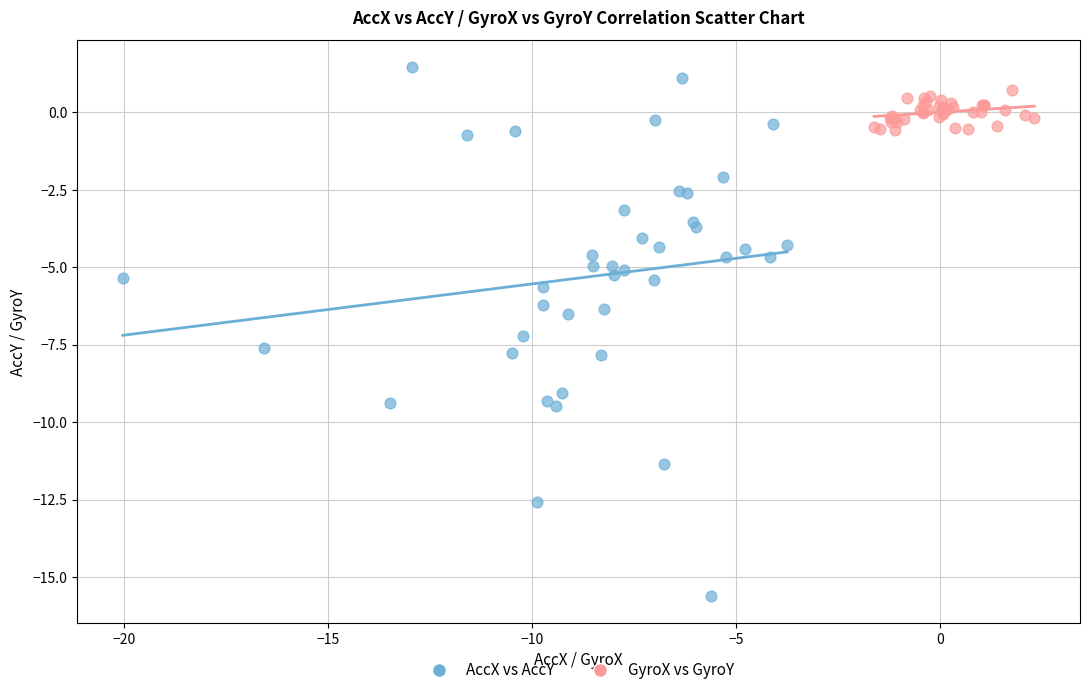

Which series has the largest Y range (max minus min)?

AccX vs AccY